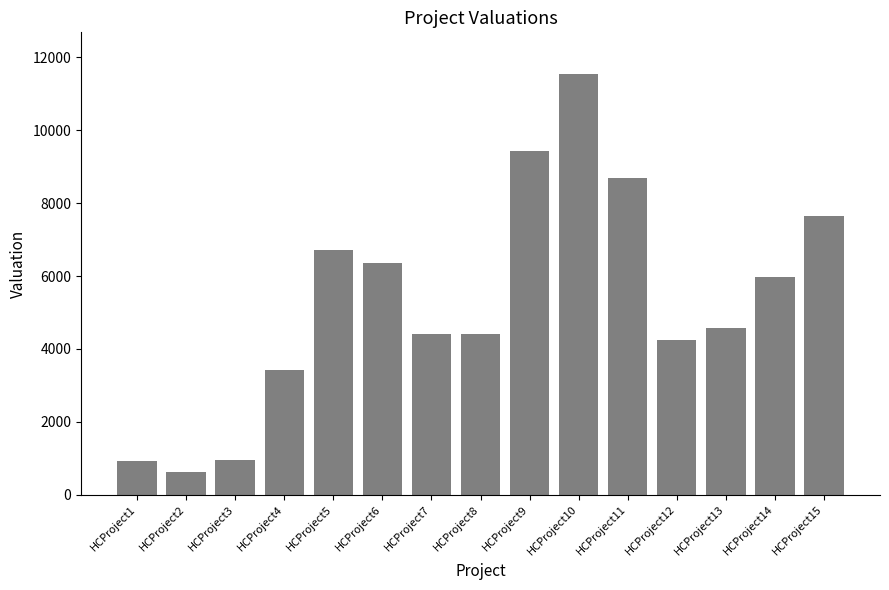

How many data points are less than 4569?

7